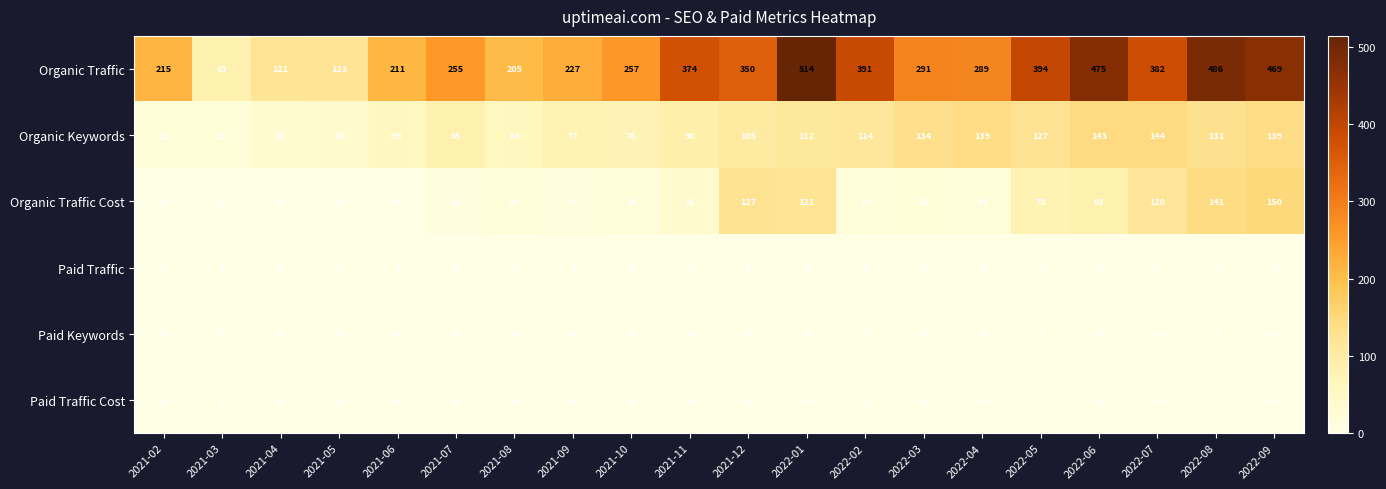

Which series changed the most between 2021-02 and 2021-06?

Organic Keywords